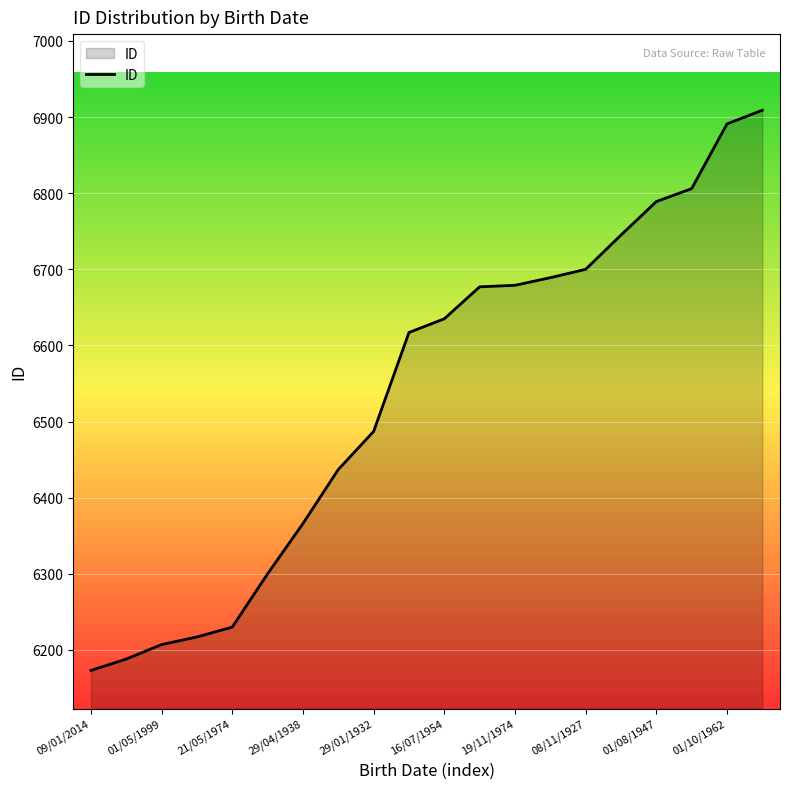

What is the smallest value displayed?

6173